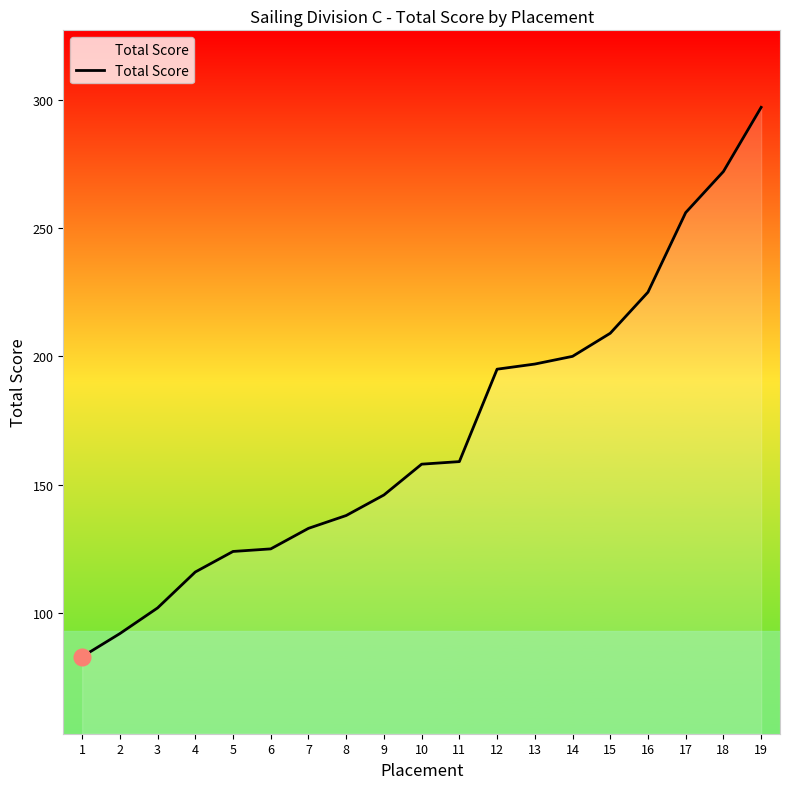

True or false: the data shows 138 at 8.

True